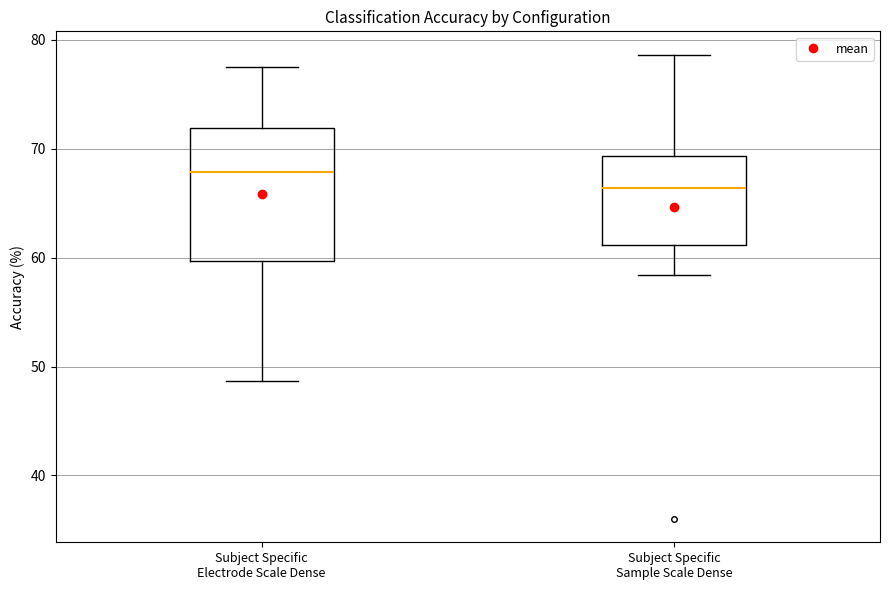

Reading left to right, read every box against the y-axis: the position of its median line, the range the box covers, and the ends of its whiskers. The values are not printed on the chart, so give them approximately, as read against the axis.

Subject Specific Electrode Scale Dense: median 68, box 60 to 72, whiskers 49 to 78
Subject Specific Sample Scale Dense: median 66, box 61 to 69, whiskers 58 to 79